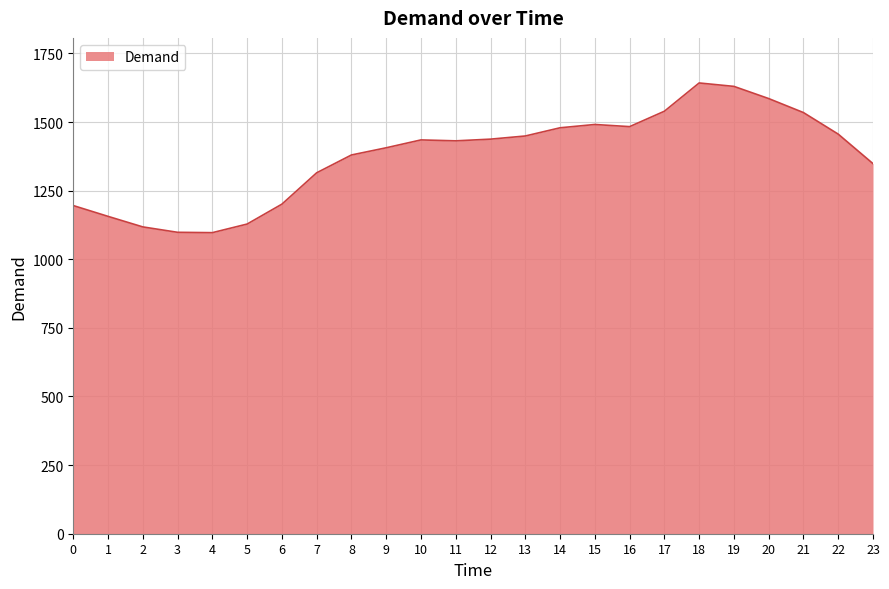

Where does the data first go above 1434?

10